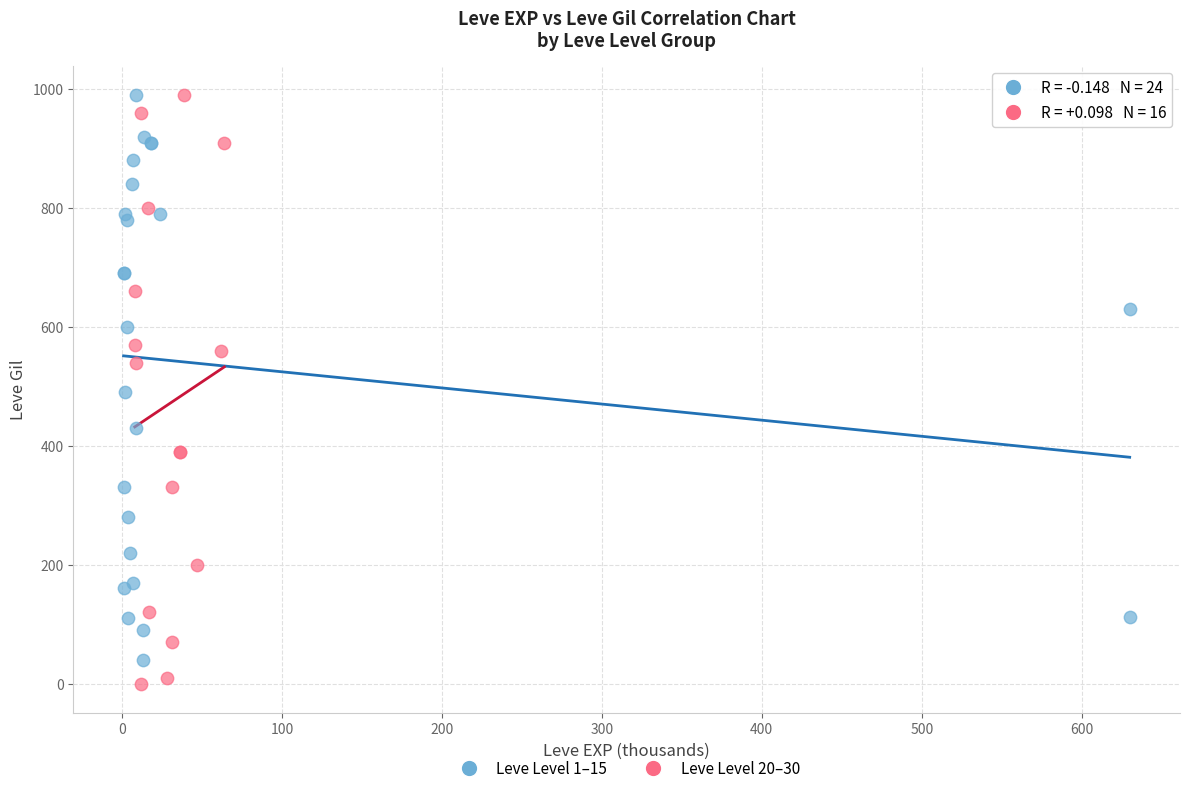

Which series has the widest spread of Y values?

Leve Level 20–30